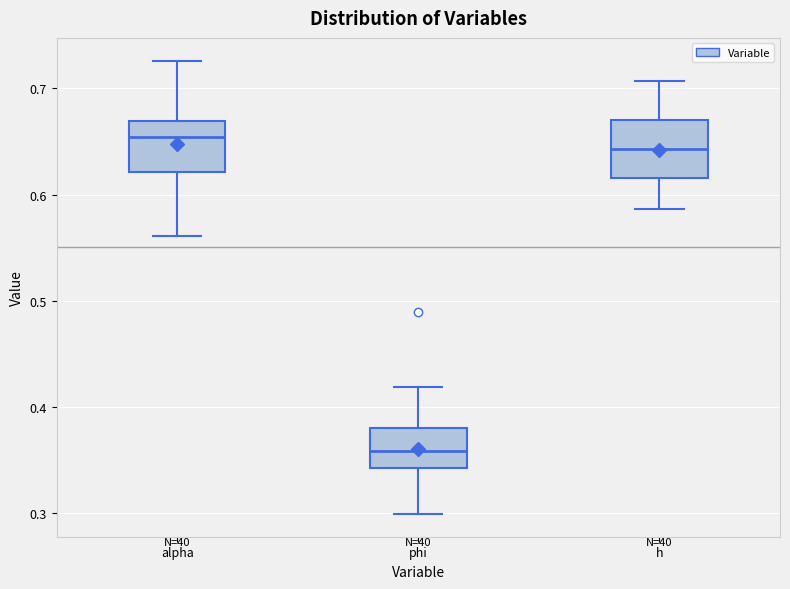

Which box's median line is the highest?

alpha